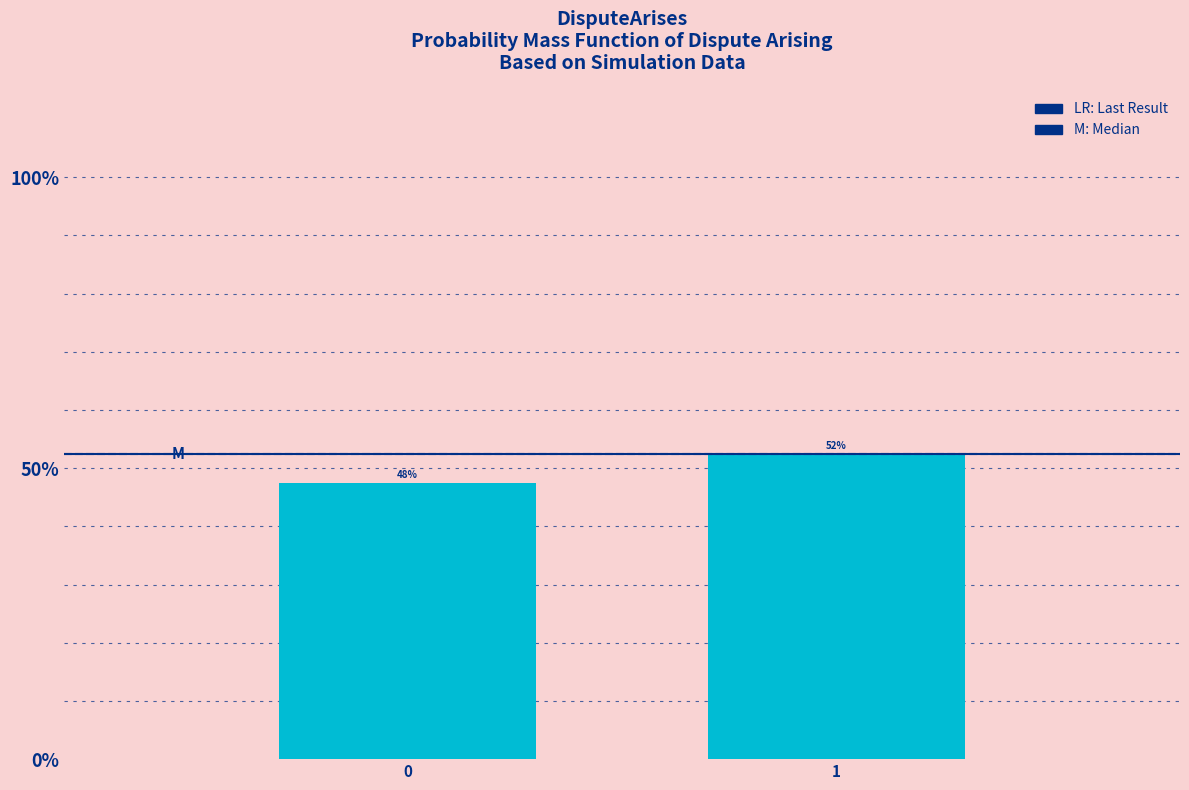

How many bars are there in total?

2